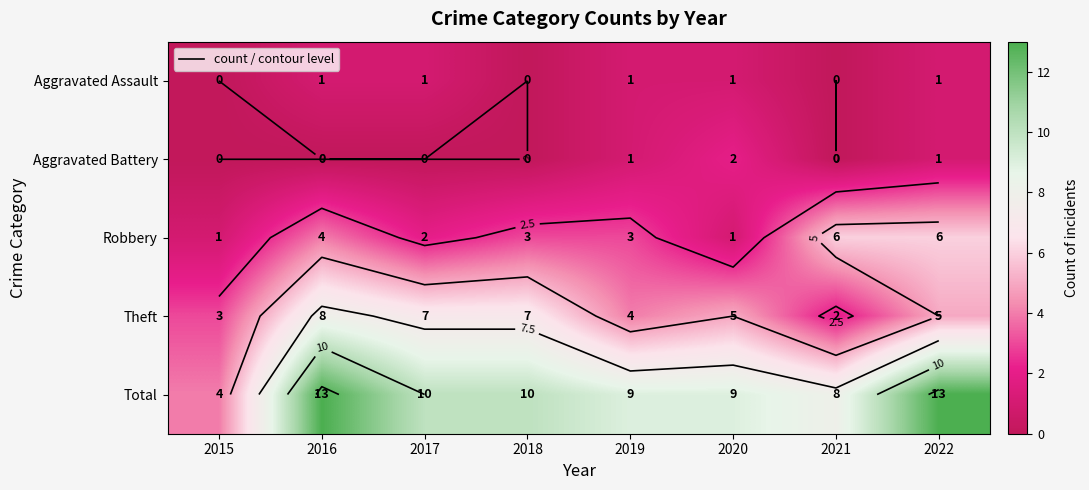

Which series has the largest range (max minus min)?

Total